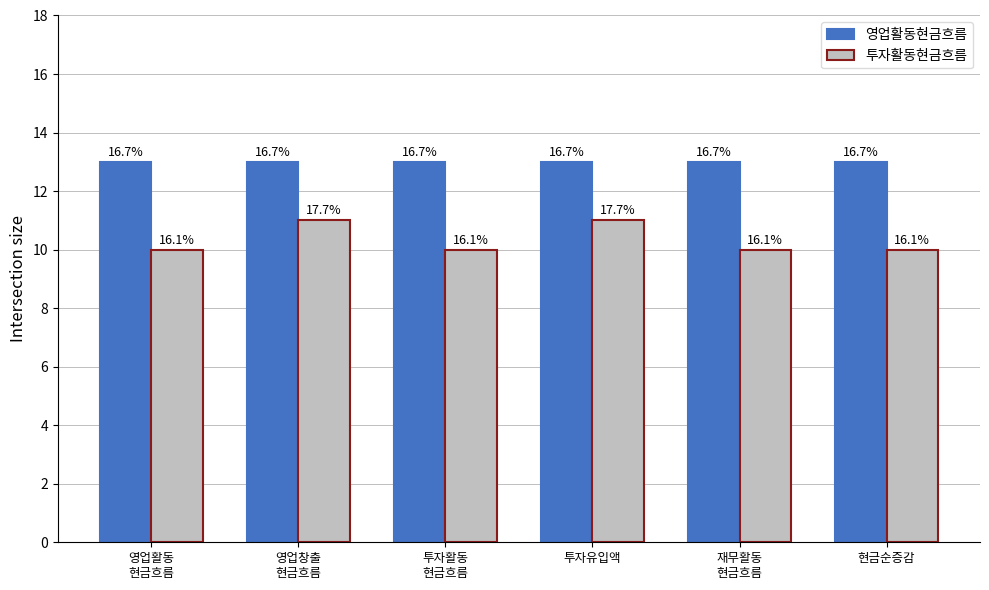

Between 재무활동
현금흐름 and 현금순증감, which is larger?

재무활동
현금흐름